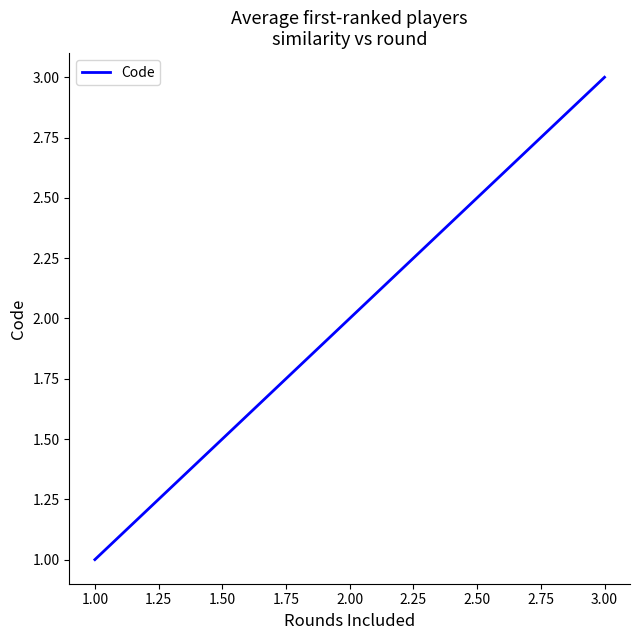

Rank the categories by value from highest to lowest.

3.00, 2.00, 1.00